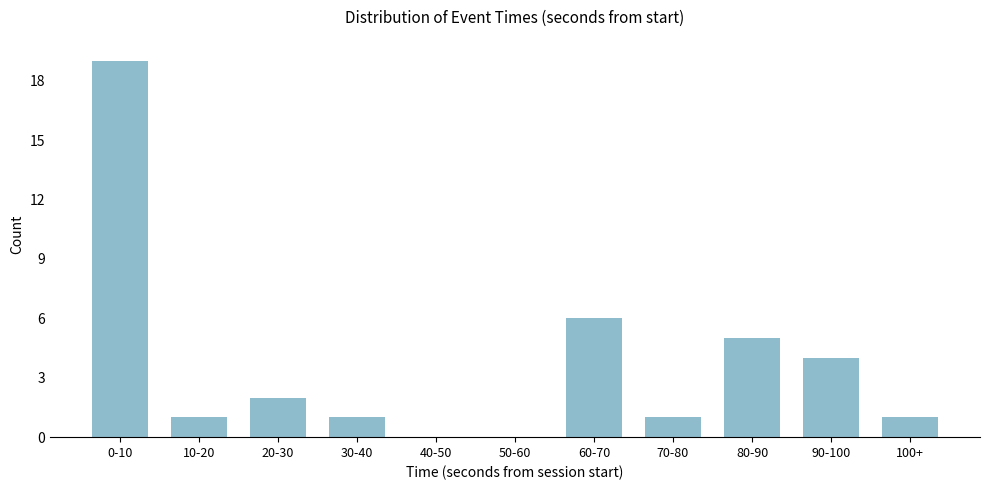

Reading right to left, extract all data points from this chart.

100+=1	90-100=4	80-90=5	70-80=1	60-70=6	50-60=0	40-50=0	30-40=1	20-30=2	10-20=1	0-10=19